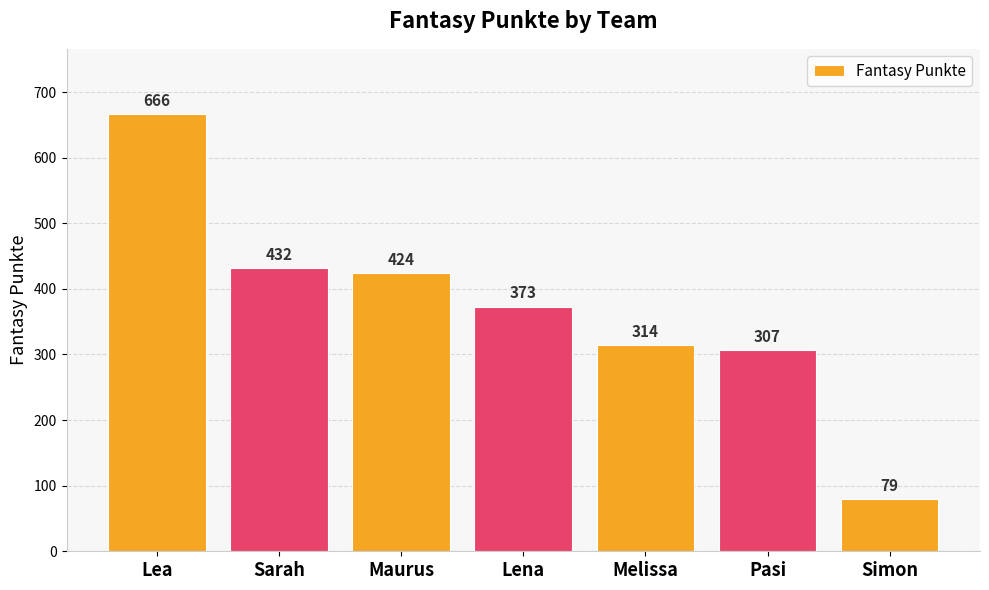

List the labels in order of value, largest first.

Lea, Sarah, Maurus, Lena, Melissa, Pasi, Simon